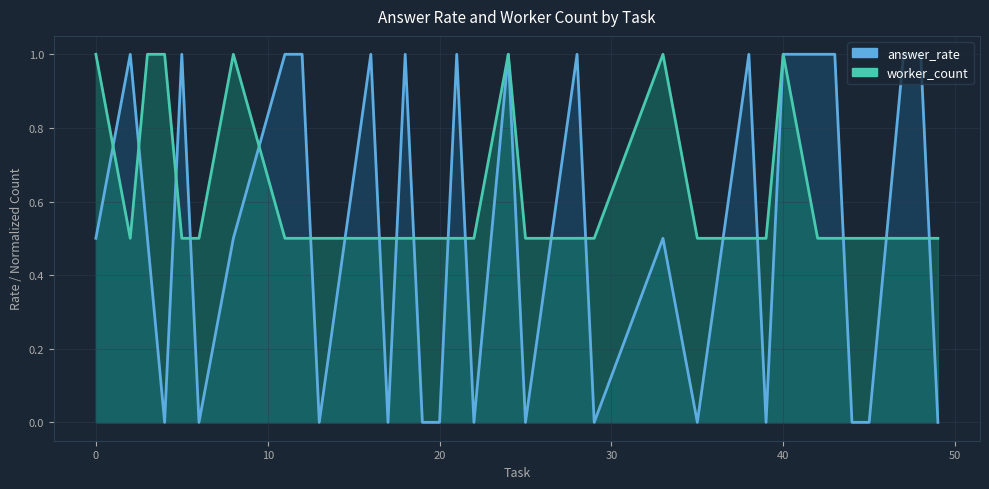

What is the difference between the maximum and minimum values in the answer_rate series?

1.0